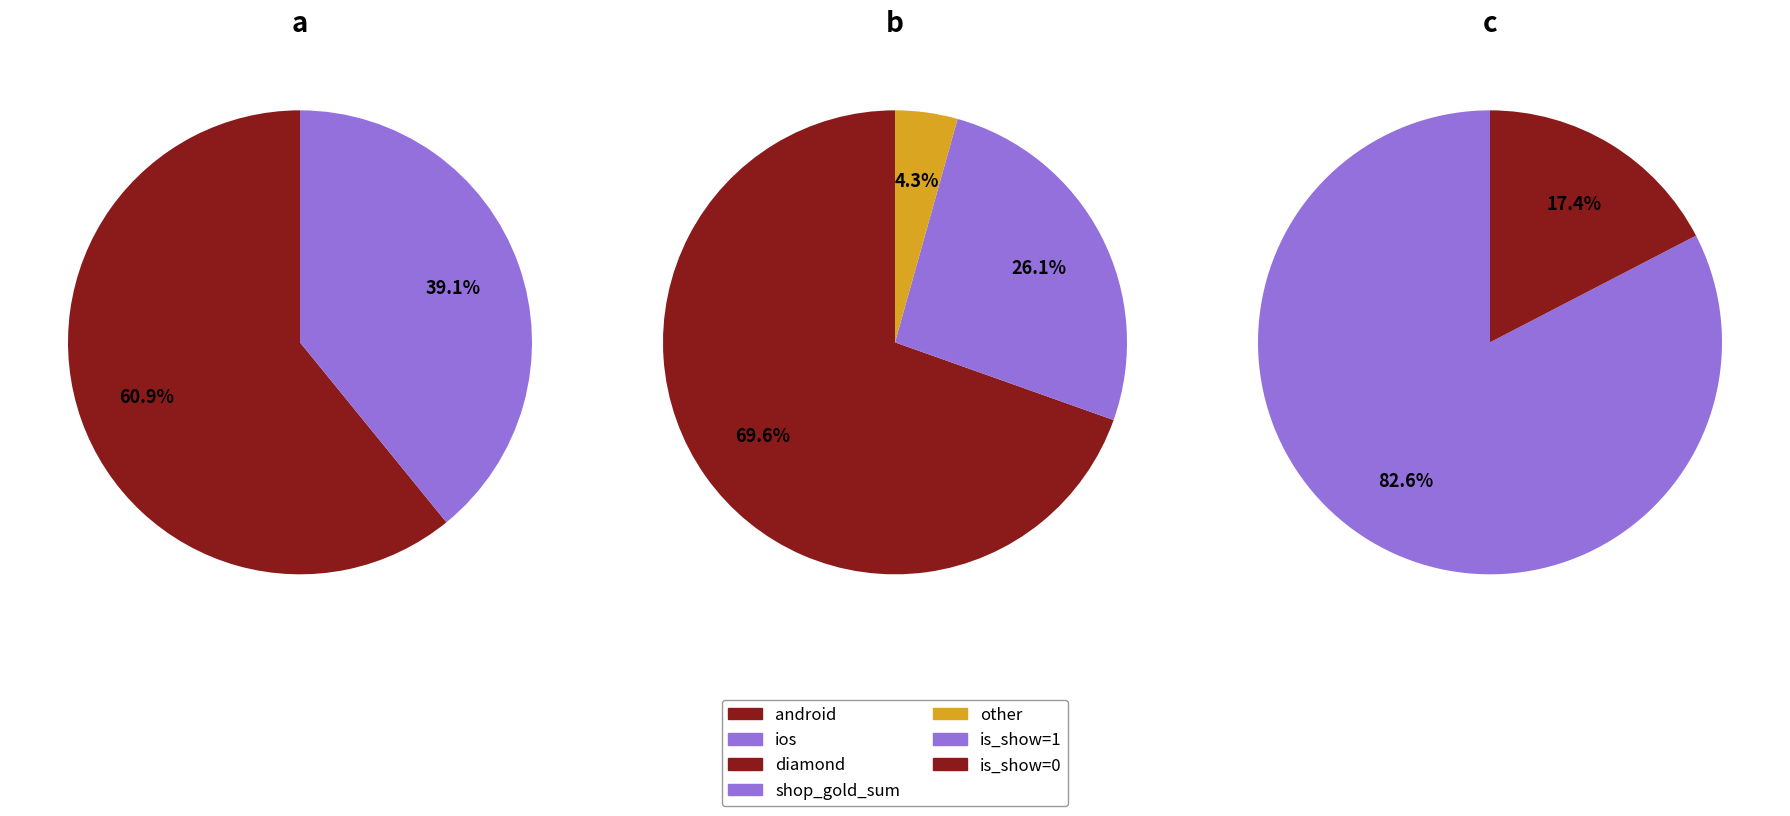

Combined, what portion of the pie is android and ios?

100.0%